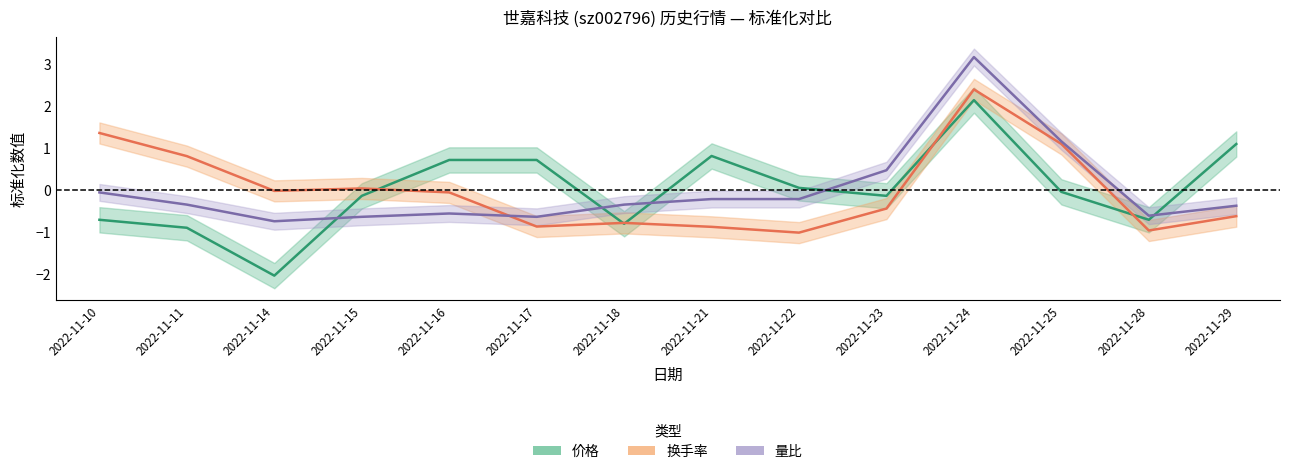

Read the 换手率 value at 2022-11-29.

-0.6